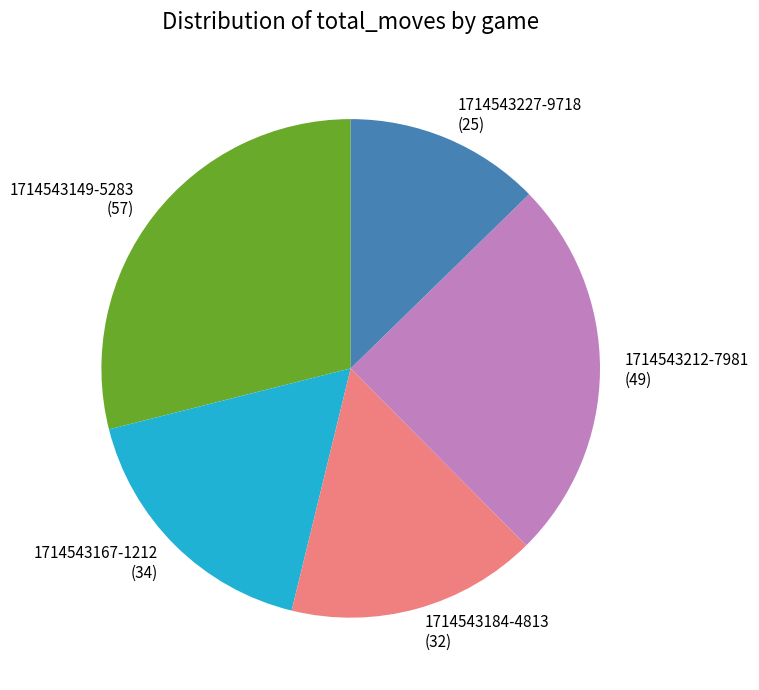

Do 1714543227-9718 (25) and 1714543149-5283 (57) together represent more than half of the pie?

No